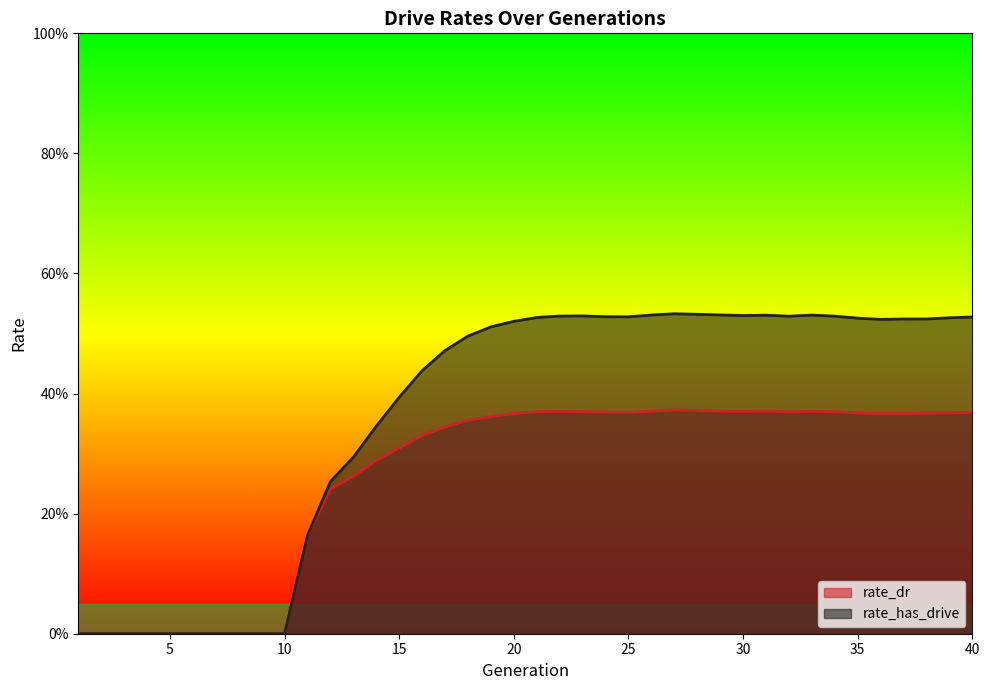

Reading left to right, what are all the values shown in this chart?

rate_dr: 0.0	0.0	0.0	0.0	0.0	0.0	0.0	0.0	0.0	0.0	0.2	0.2	0.3	0.3	0.3	0.3	0.3	0.4	0.4	0.4	0.4	0.4	0.4	0.4	0.4	0.4	0.4	0.4	0.4	0.4	0.4	0.4	0.4	0.4	0.4	0.4	0.4	0.4	0.4	0.4
rate_has_drive: 0.0	0.0	0.0	0.0	0.0	0.0	0.0	0.0	0.0	0.0	0.2	0.3	0.3	0.3	0.4	0.4	0.5	0.5	0.5	0.5	0.5	0.5	0.5	0.5	0.5	0.5	0.5	0.5	0.5	0.5	0.5	0.5	0.5	0.5	0.5	0.5	0.5	0.5	0.5	0.5